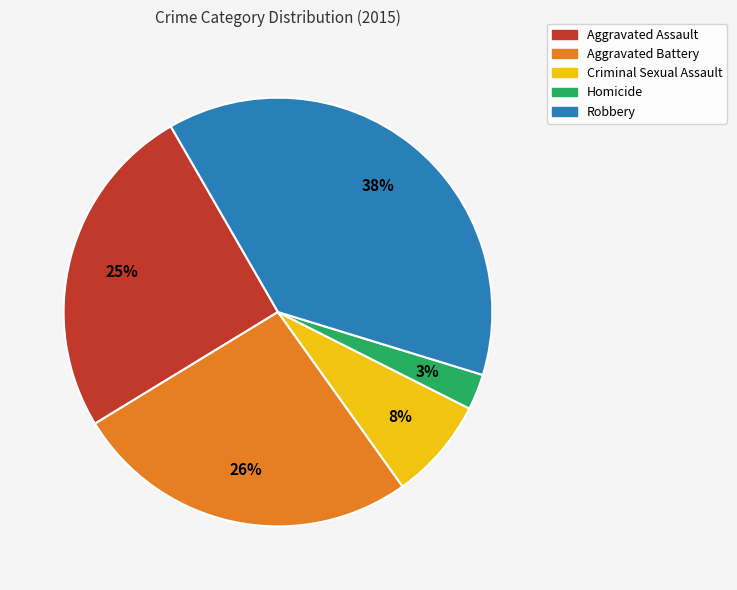

How many segments does this pie chart have?

5